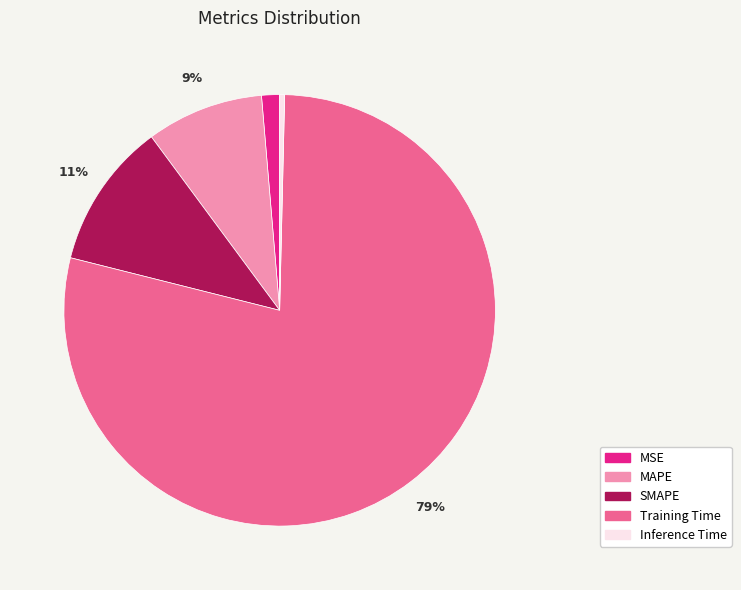

Which slice is the largest?

Training Time